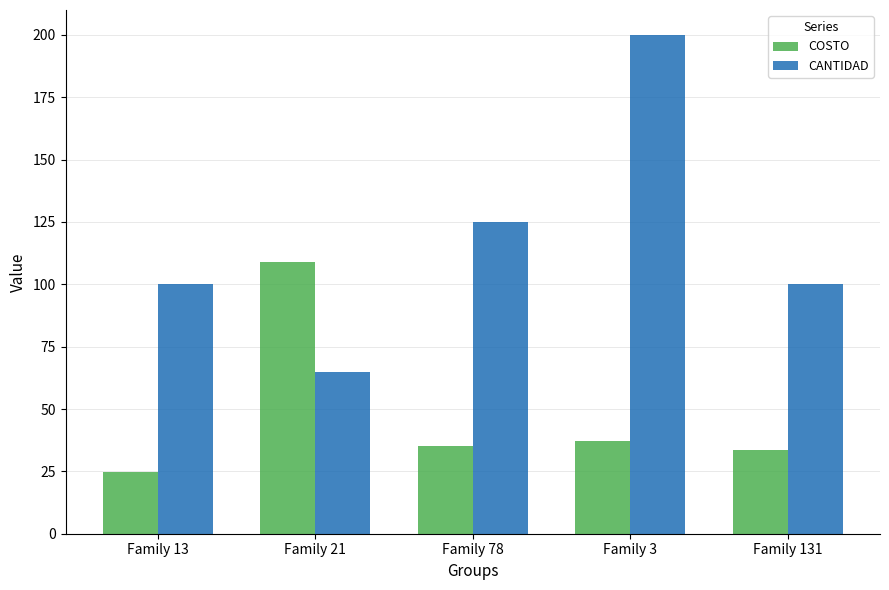

Which series has the largest total across all categories?

CANTIDAD